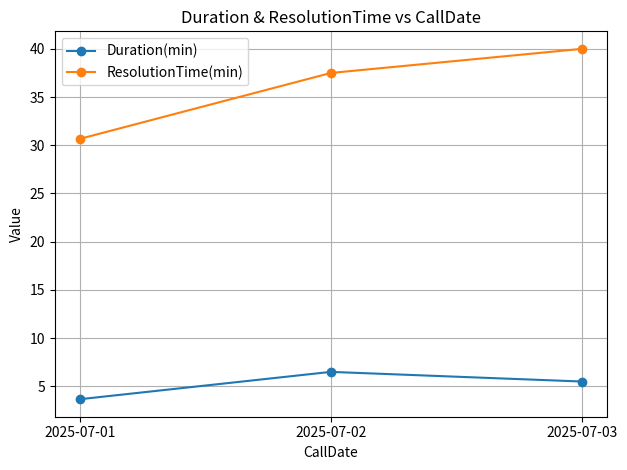

Reading right to left, extract all data points from this chart.

Duration(min): 5.5	6.5	3.7
ResolutionTime(min): 40.0	37.5	30.7